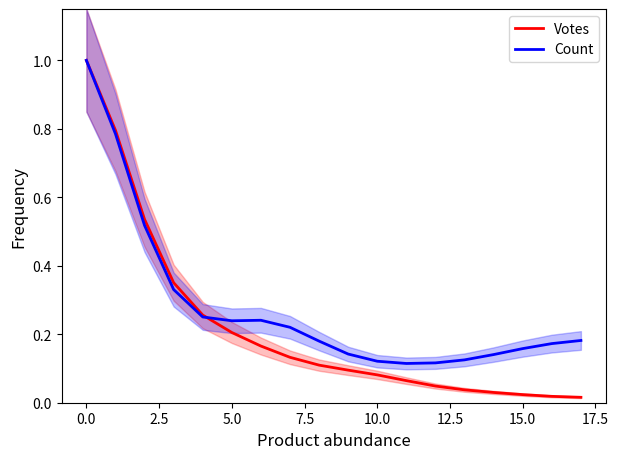

What is the highest value of the Votes series?

1.0